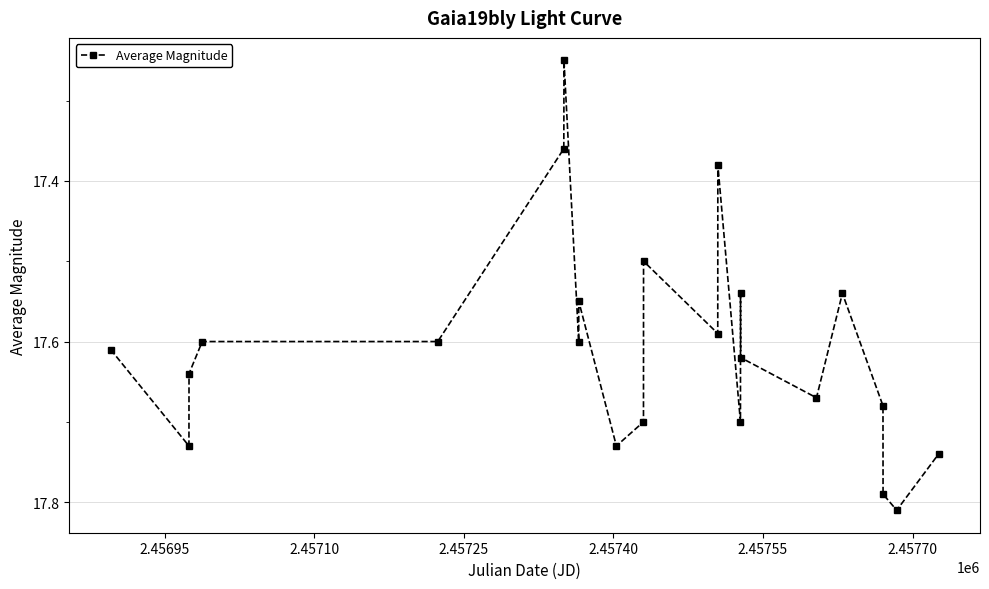

What is the difference between the maximum and minimum values?

0.6